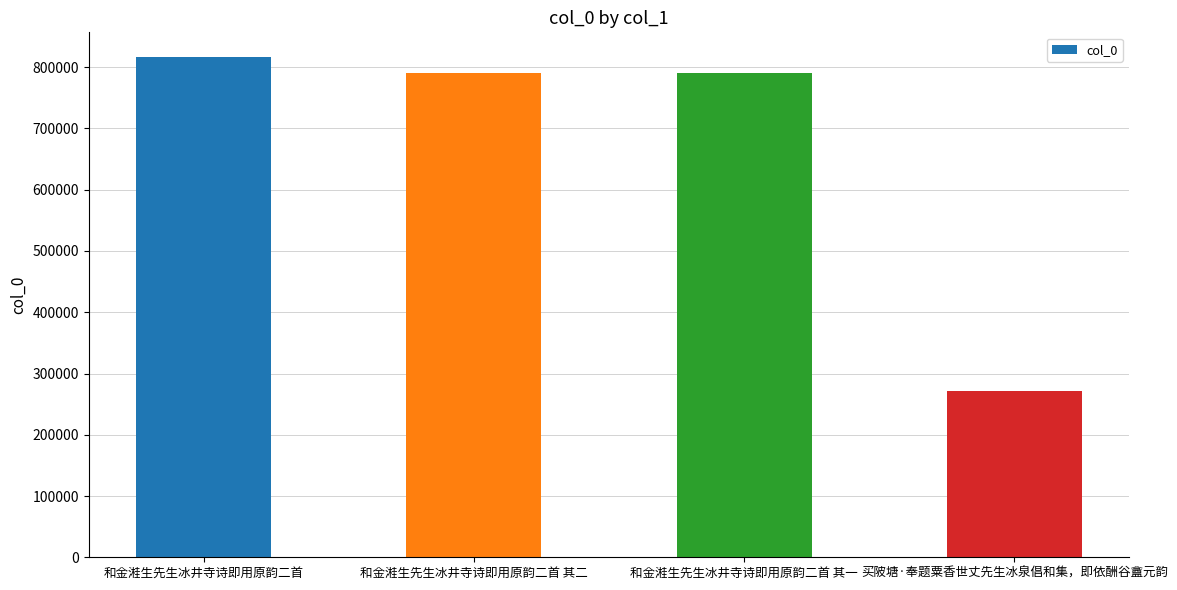

The value at 和金溎生先生冰井寺诗即用原韵二首 其一 is 790982. True or false?

True